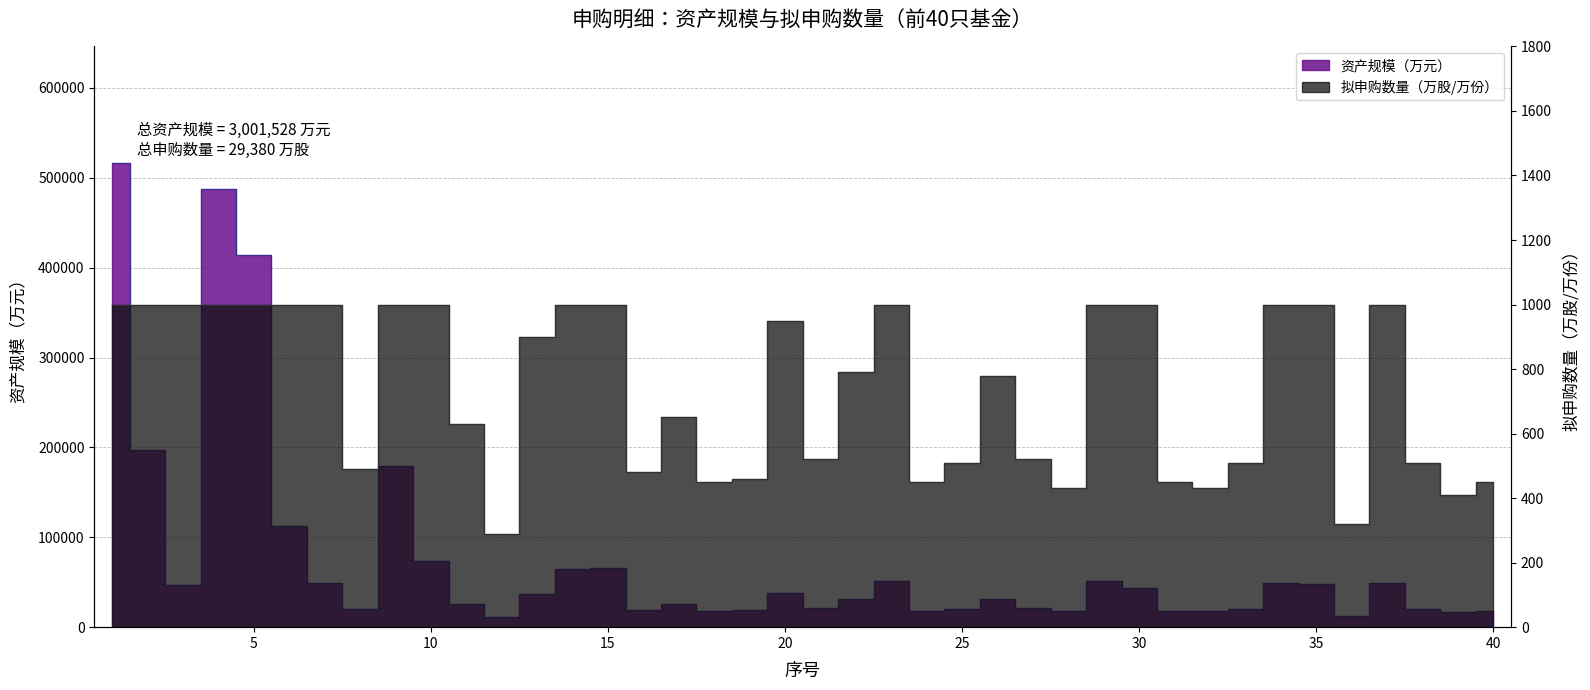

Between 21 and 9, which is larger?

9